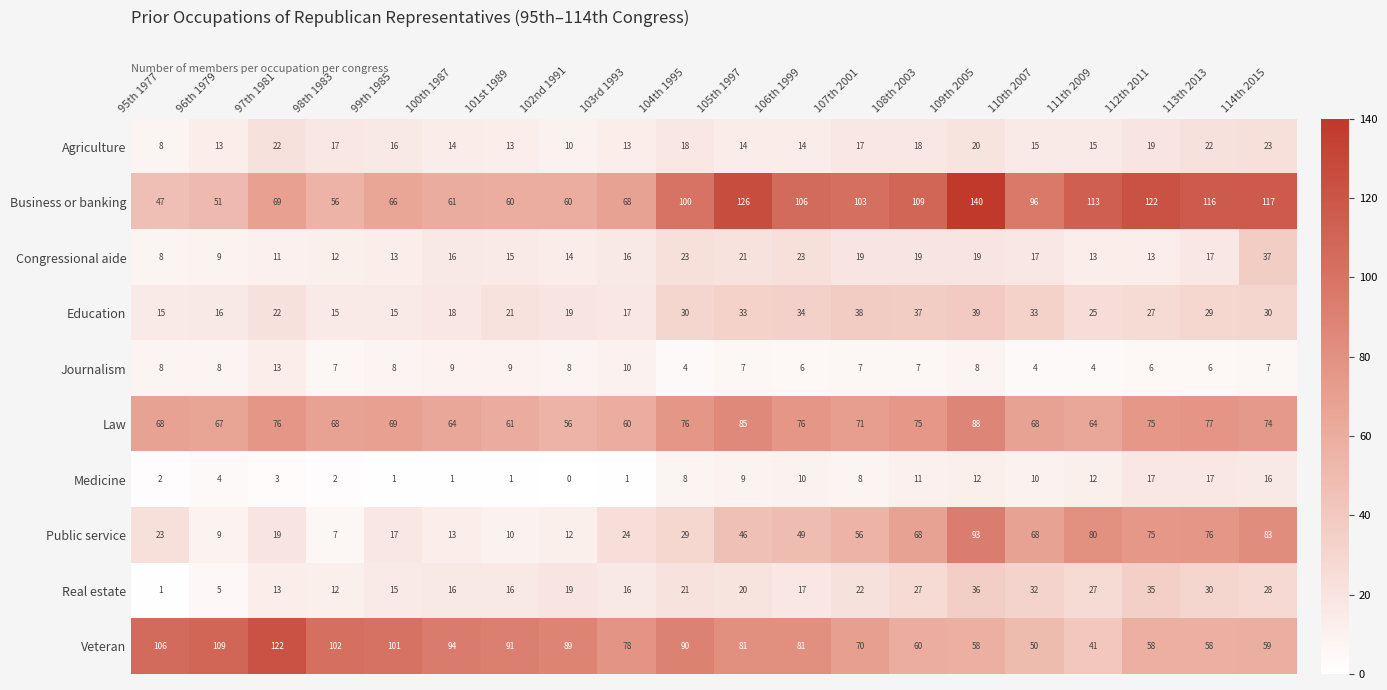

What is the difference between the highest and lowest values at 96th 1979?

105